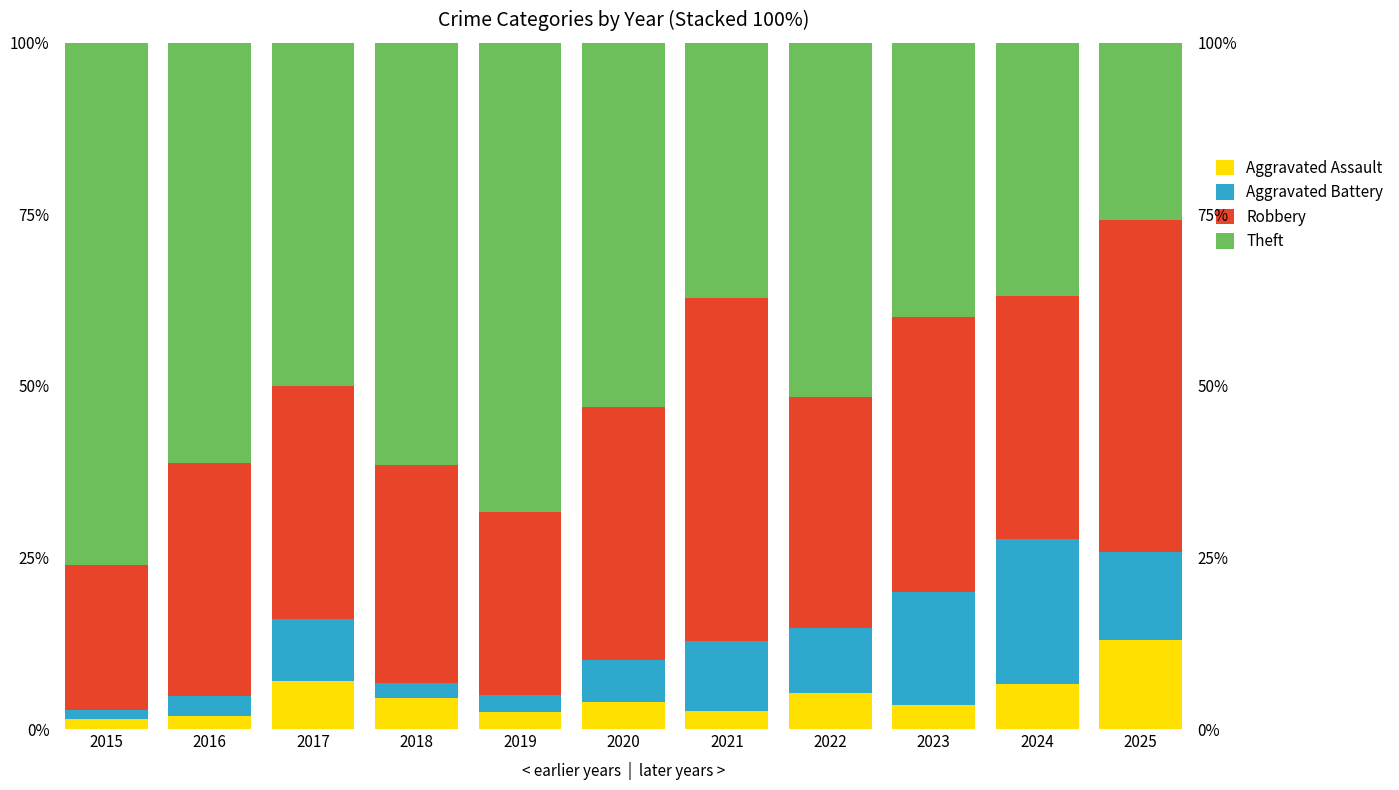

Which series has the largest total across all categories?

Theft